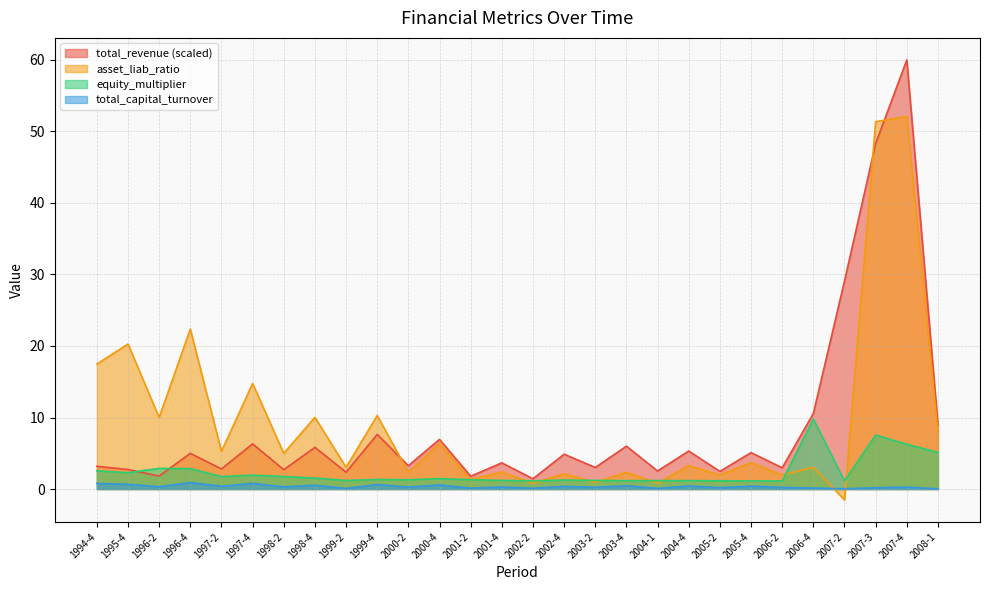

At how many categories does at least one series exceed 25?

3